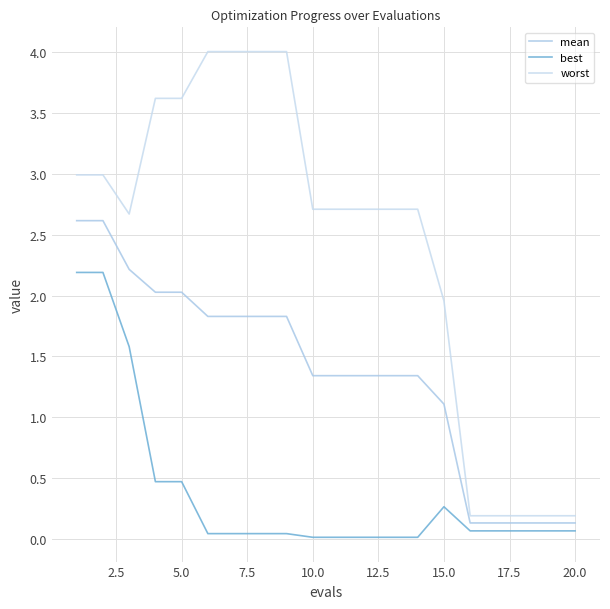

What is the difference between the maximum and minimum values in the mean series?

2.5